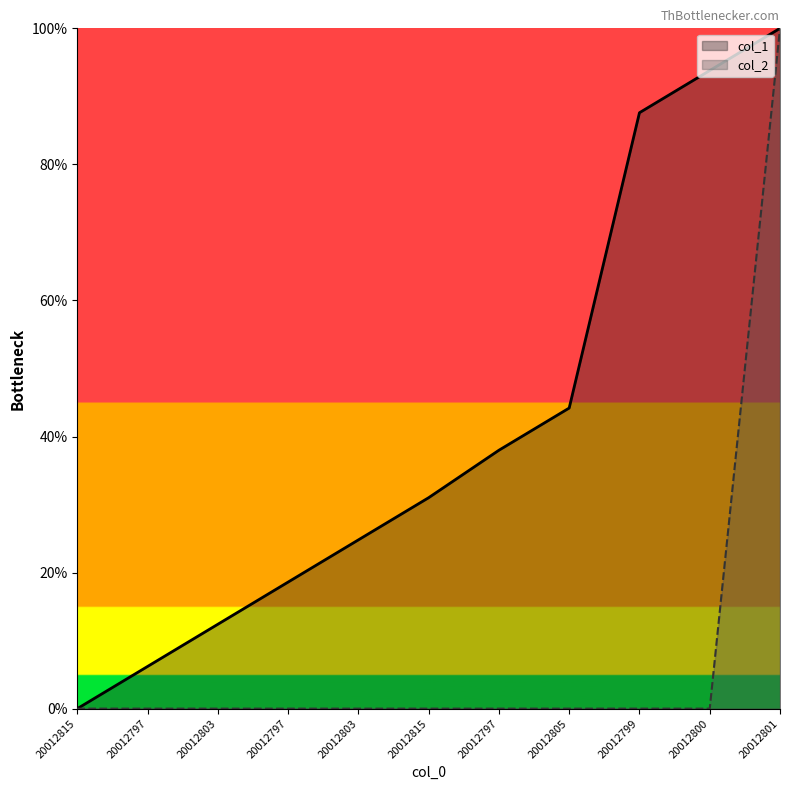

List the labels in order of col_2 value, smallest first.

20012815, 20012797, 20012803, 20012797, 20012803, 20012815, 20012797, 20012805, 20012799, 20012800, 20012801